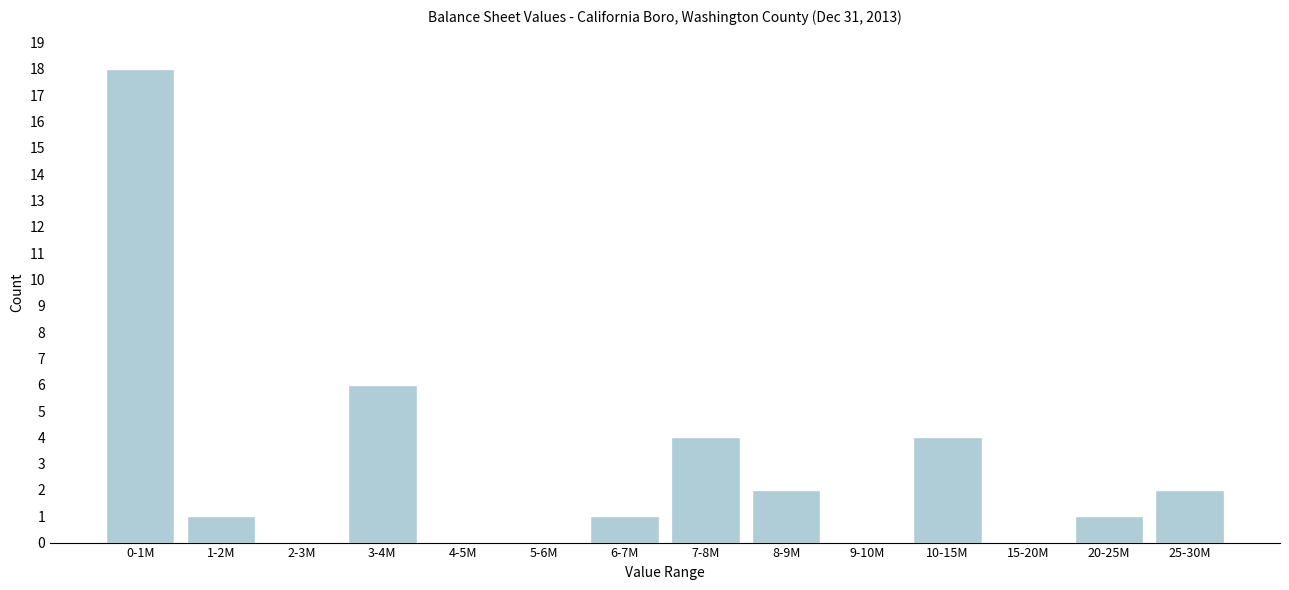

Reading left to right, list all the values displayed in this chart.

0-1M=18	1-2M=1	2-3M=0	3-4M=6	4-5M=0	5-6M=0	6-7M=1	7-8M=4	8-9M=2	9-10M=0	10-15M=4	15-20M=0	20-25M=1	25-30M=2